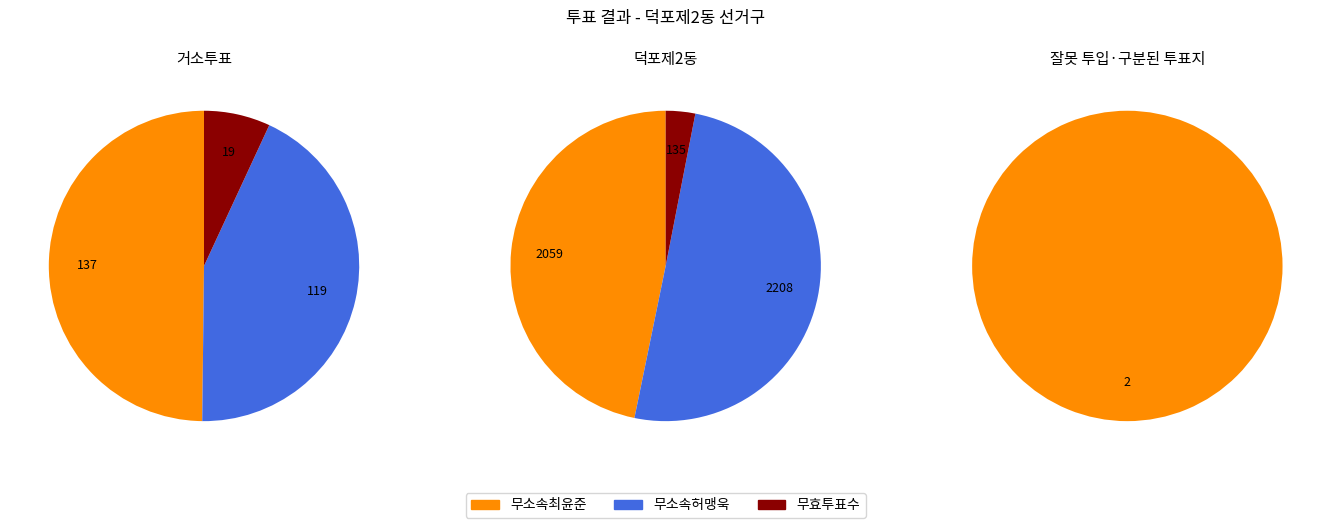

Is 잘못 투입·구분된 투표지 the majority of the pie?

No